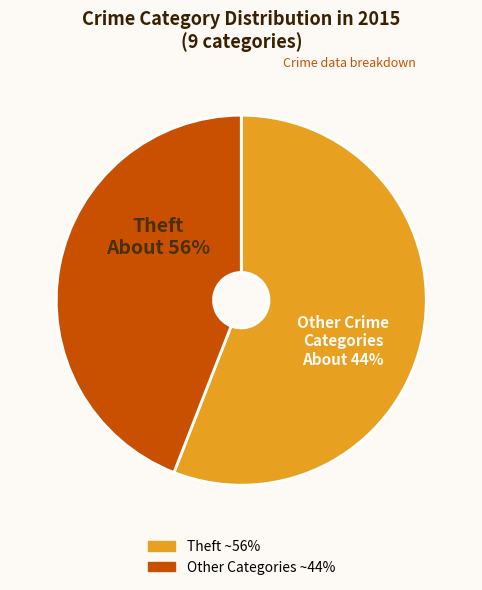

What is the majority slice?

Theft